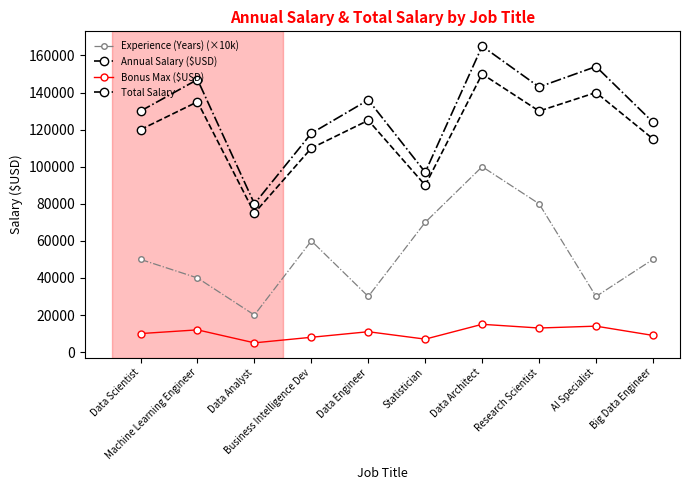

Is the value of Experience (Years) (×10k) at AI Specialist greater than the value of Bonus Max ($USD) at Statistician?

Yes